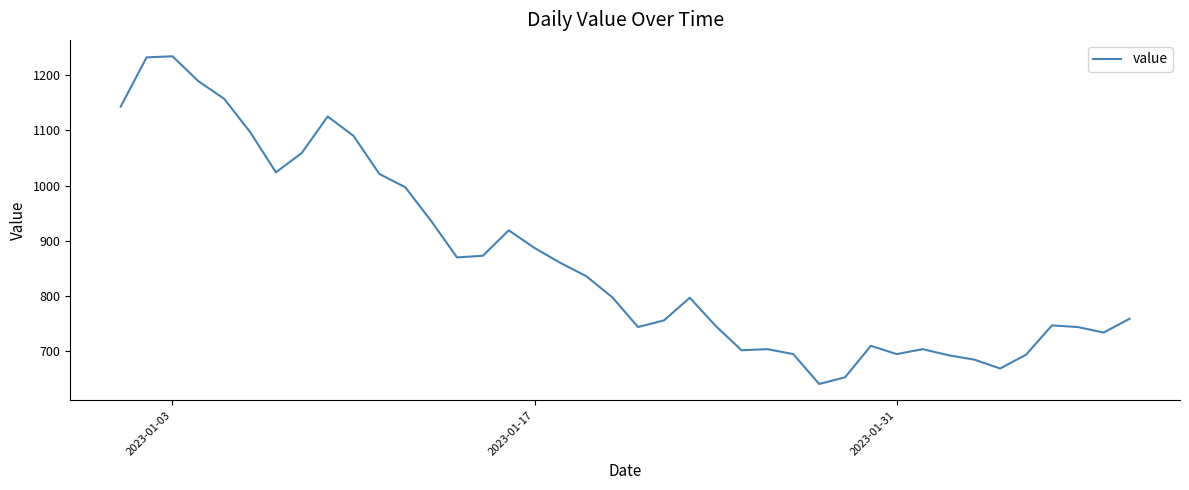

Count the number of data series in this chart.

1